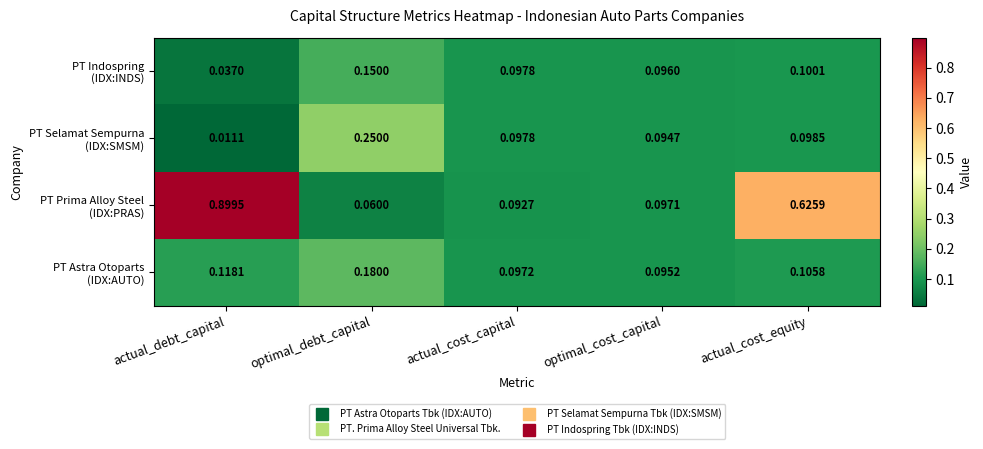

Which label corresponds to the largest value in the chart?

actual_debt_capital